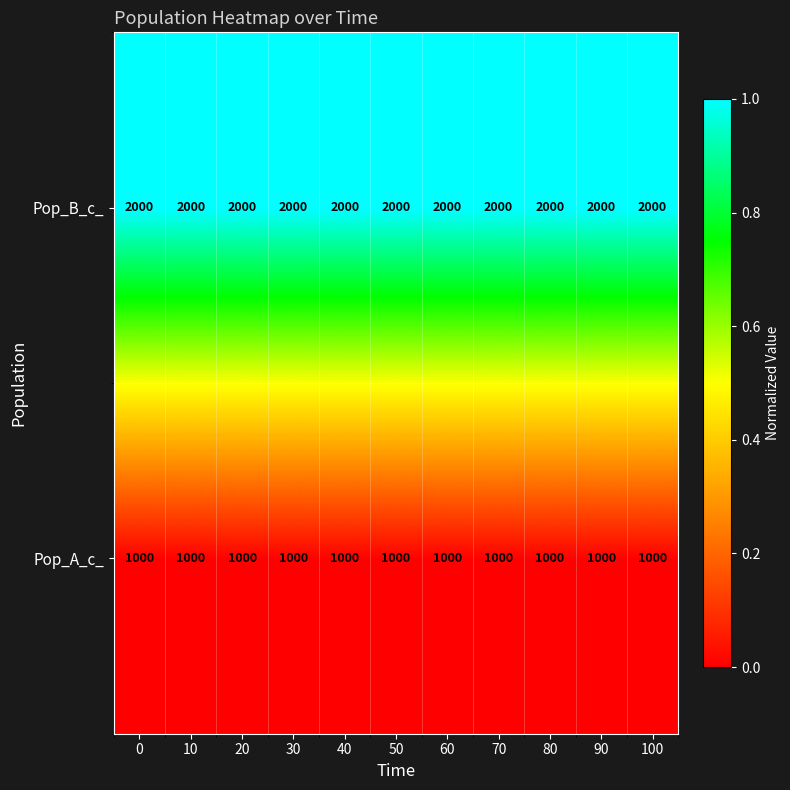

How many series are shown in this chart?

2